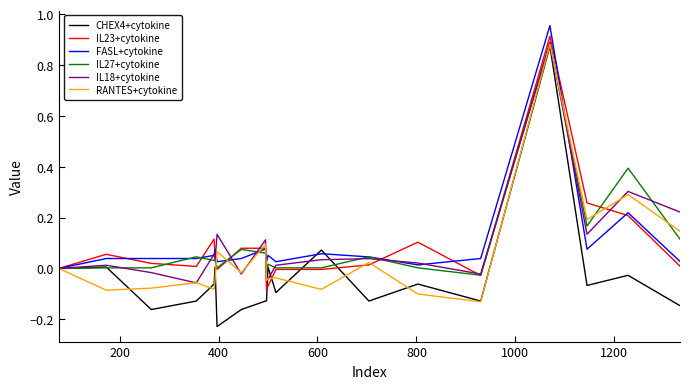

Which series has the largest range (max minus min)?

CHEX4+cytokine